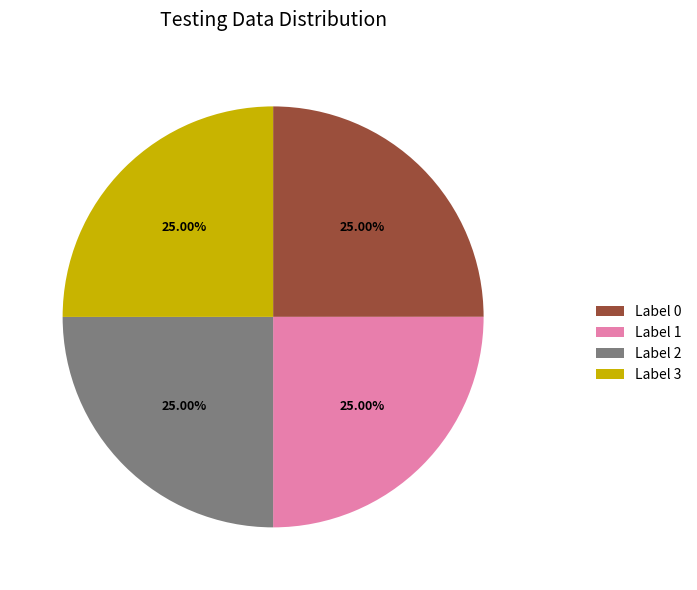

Count the number of slices in the pie.

4